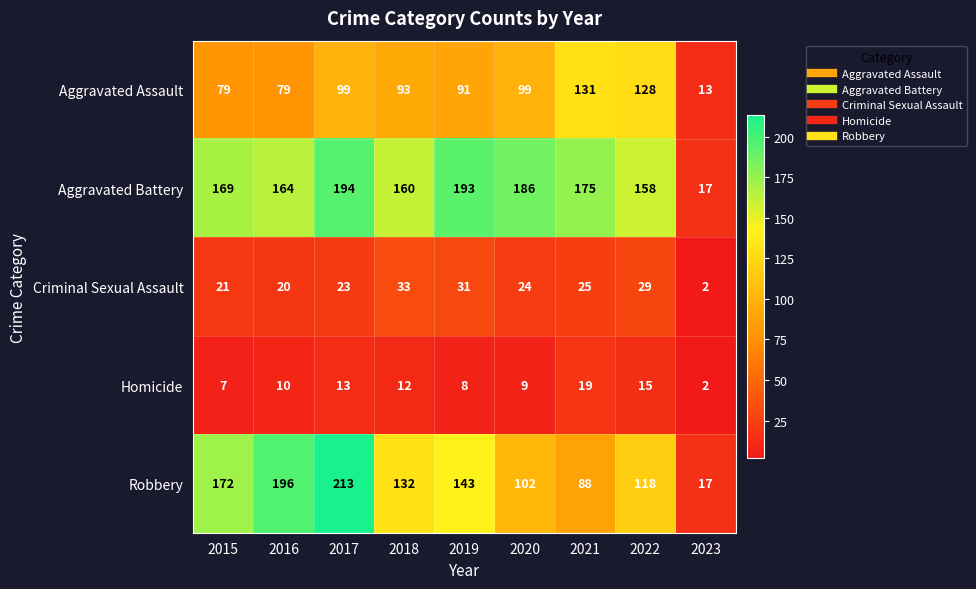

At which category does the chart reach its peak across all series?

2017